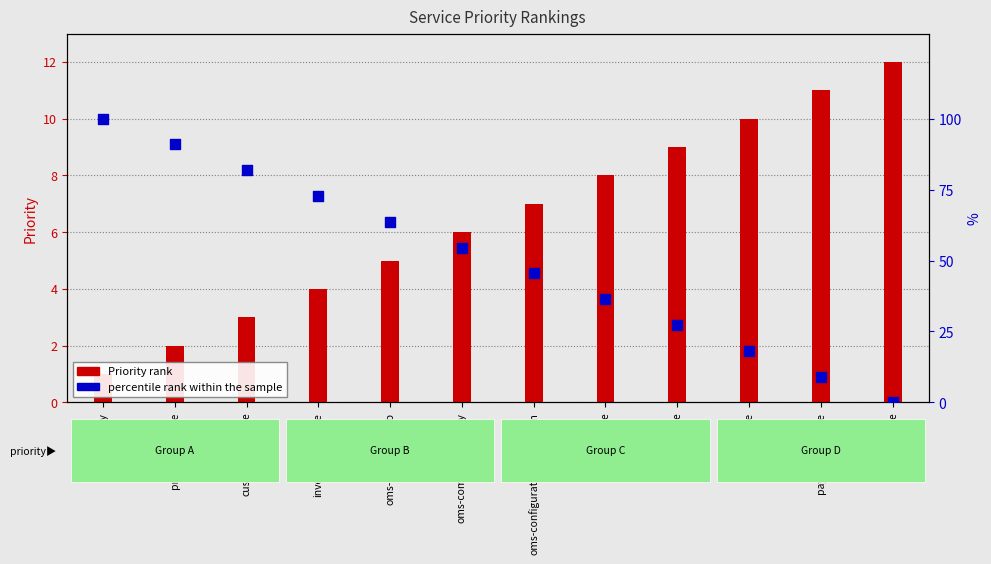

What is the total value across all series at billing-service?

12.0